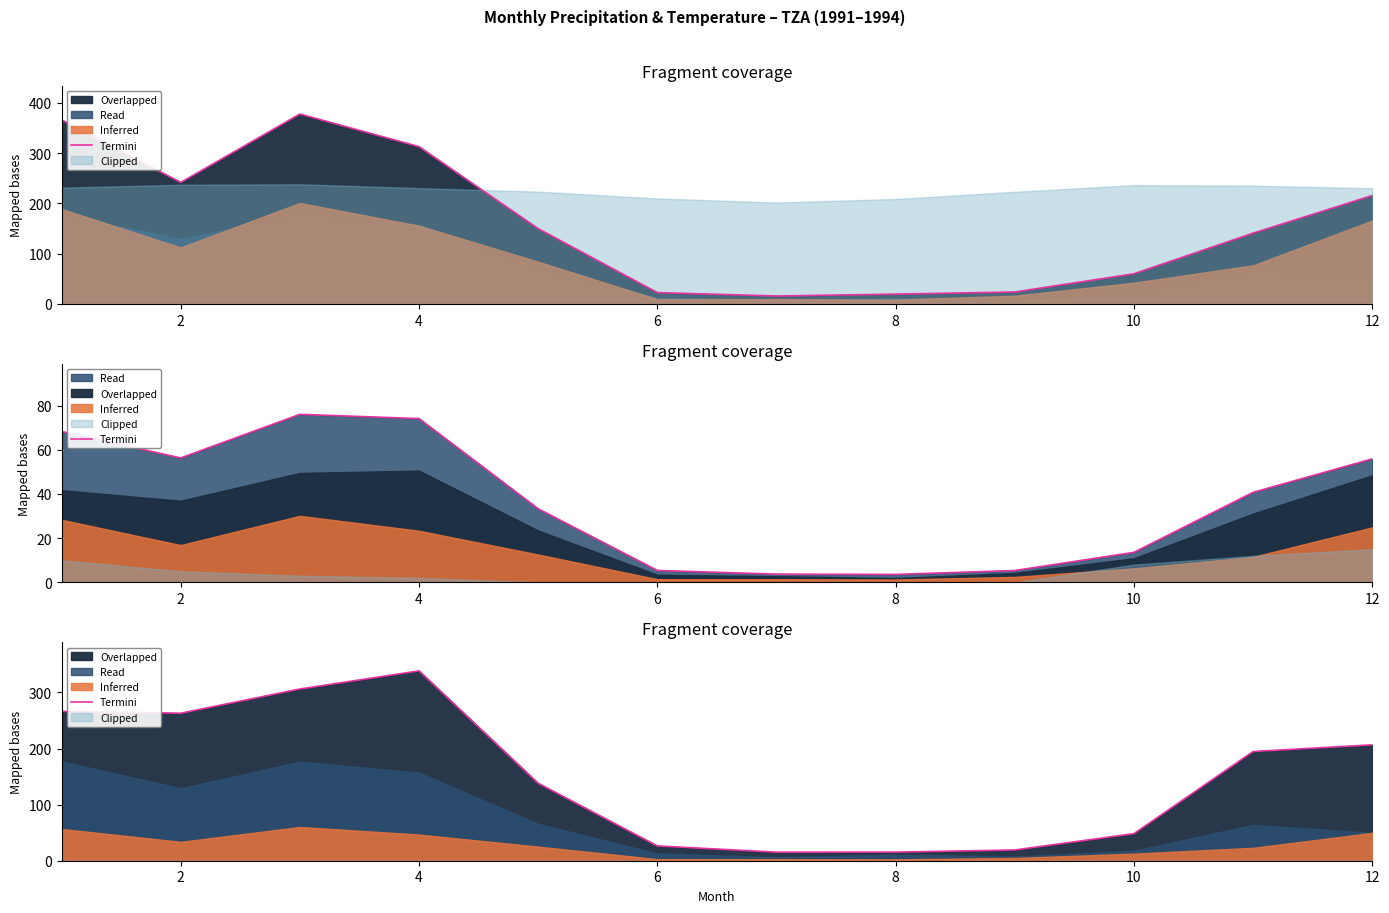

True or false: there are more than 2 points higher than both neighbors.

False